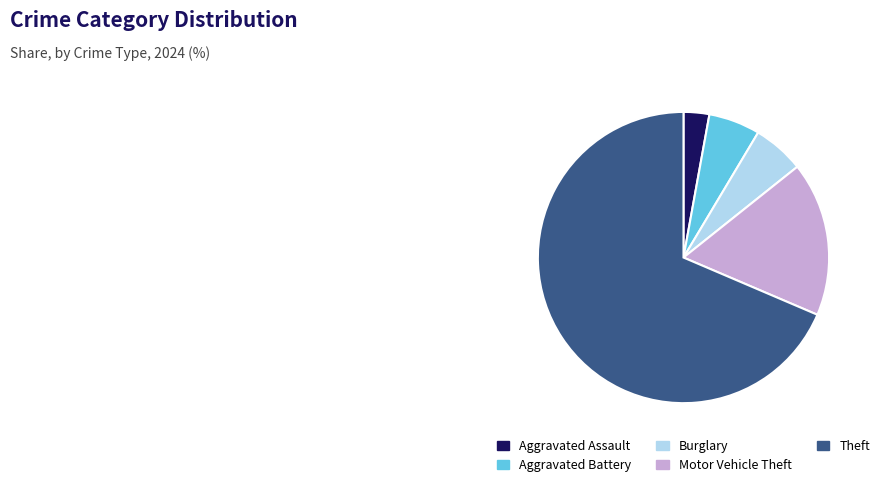

Do Motor Vehicle Theft and Aggravated Assault together represent more than half of the pie?

No